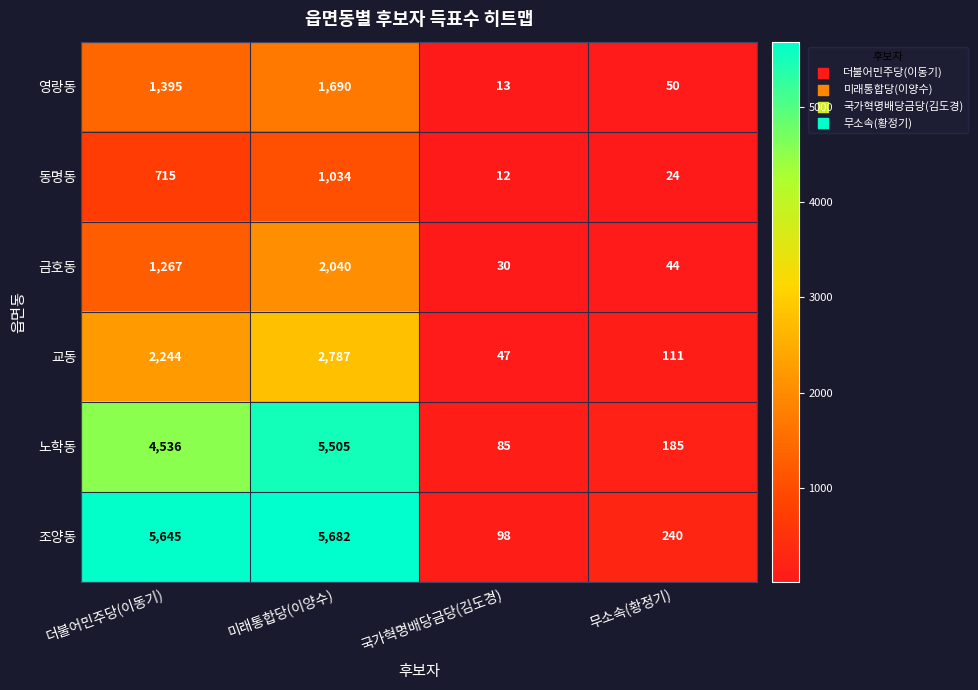

What is the spread (max minus min) of values at 더불어민주당(이동기)?

4930